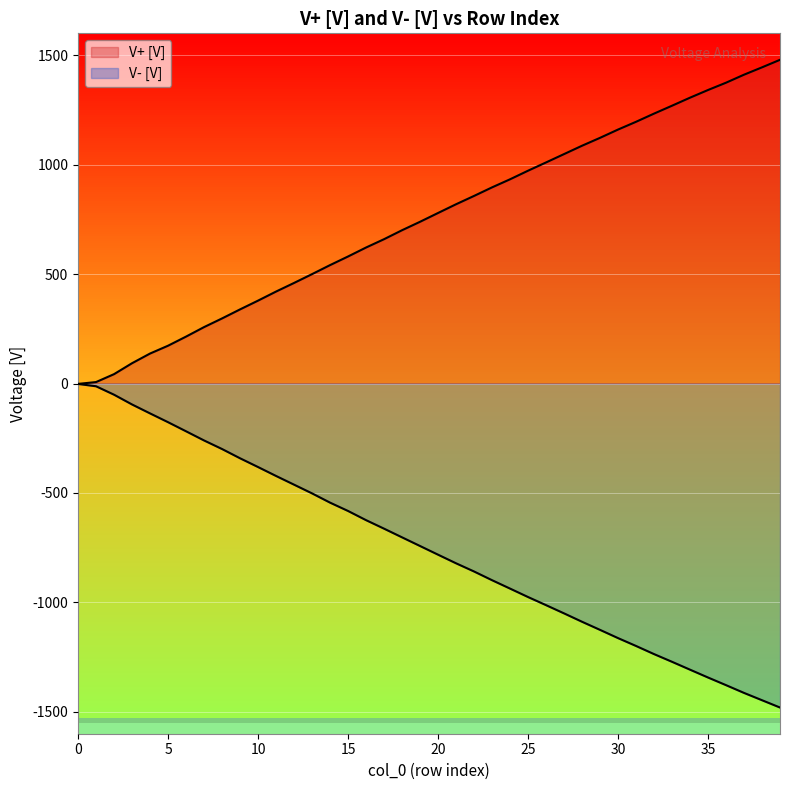

Reading left to right, extract all data points from this chart.

V+ [V]: -1.7	6.7	42.8	92.8	137.0	172.7	214.3	257.8	297.4	338.7	378.7	420.1	459.5	499.8	541.0	580.4	621.4	659.4	700.4	739.0	779.1	819.0	857.1	896.2	933.0	972.3	1010.1	1048.2	1086.4	1122.5	1160.3	1195.8	1233.2	1269.3	1306.0	1341.0	1374.4	1411.0	1444.6	1479.0
V- [V]: -1.8	-12.5	-51.0	-95.7	-136.4	-176.6	-218.2	-260.0	-299.2	-341.5	-381.5	-422.2	-462.0	-501.9	-544.1	-582.2	-624.1	-663.0	-702.7	-742.3	-781.9	-821.3	-858.7	-898.5	-936.8	-975.4	-1012.5	-1050.1	-1088.4	-1125.5	-1163.1	-1199.0	-1236.1	-1271.3	-1307.3	-1343.1	-1378.0	-1413.5	-1446.9	-1480.3